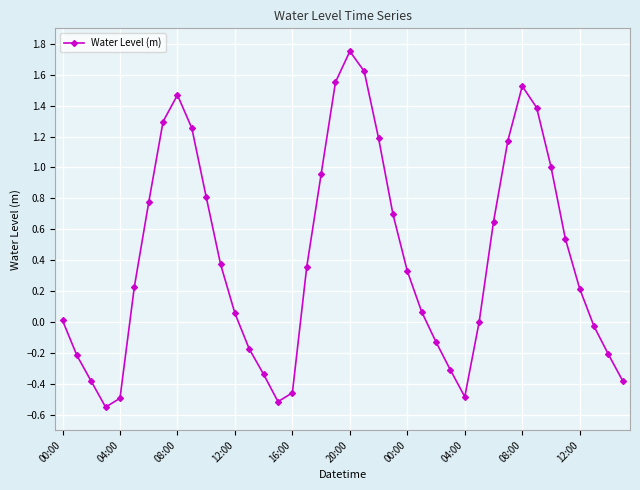

What is the difference between the maximum and second lowest values?

2.3